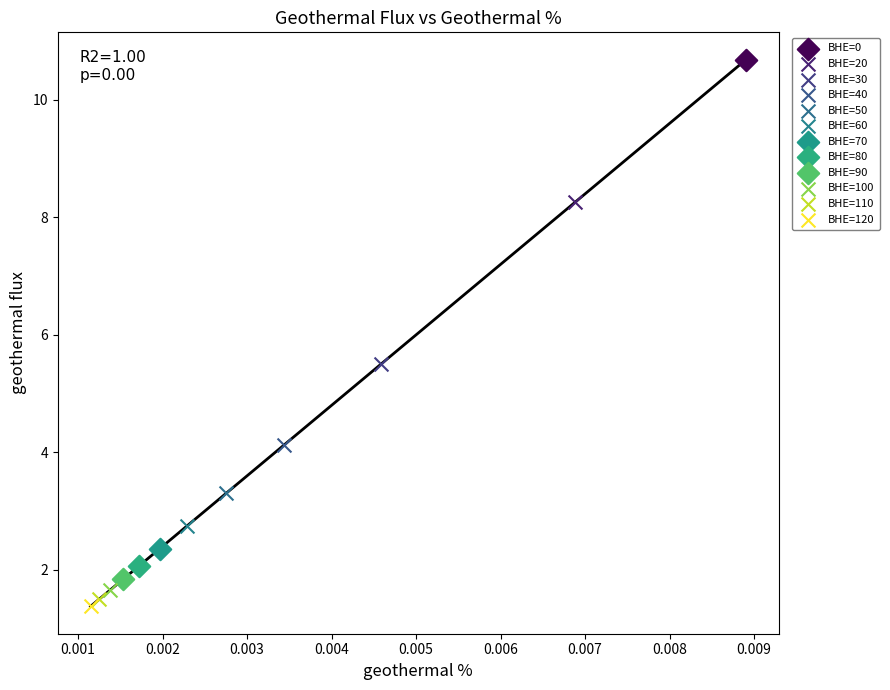

What are all the series names shown in the legend?

BHE=0, BHE=20, BHE=30, BHE=40, BHE=50, BHE=60, BHE=70, BHE=80, BHE=90, BHE=100, BHE=110, BHE=120